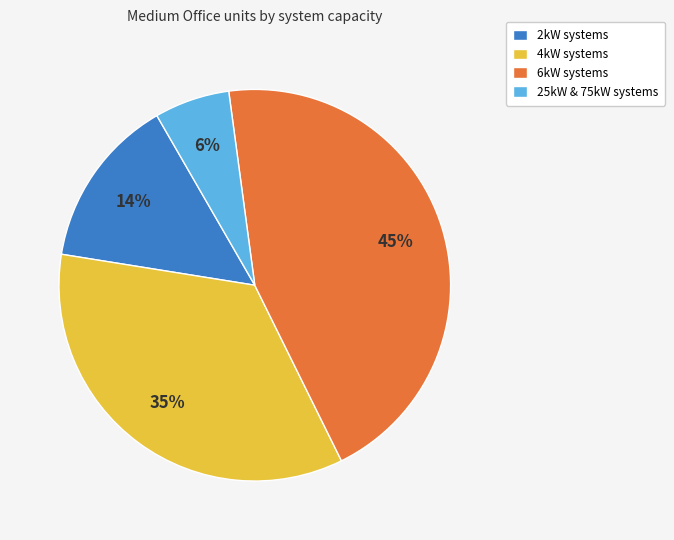

Is there any slice that represents more than half of the pie?

No